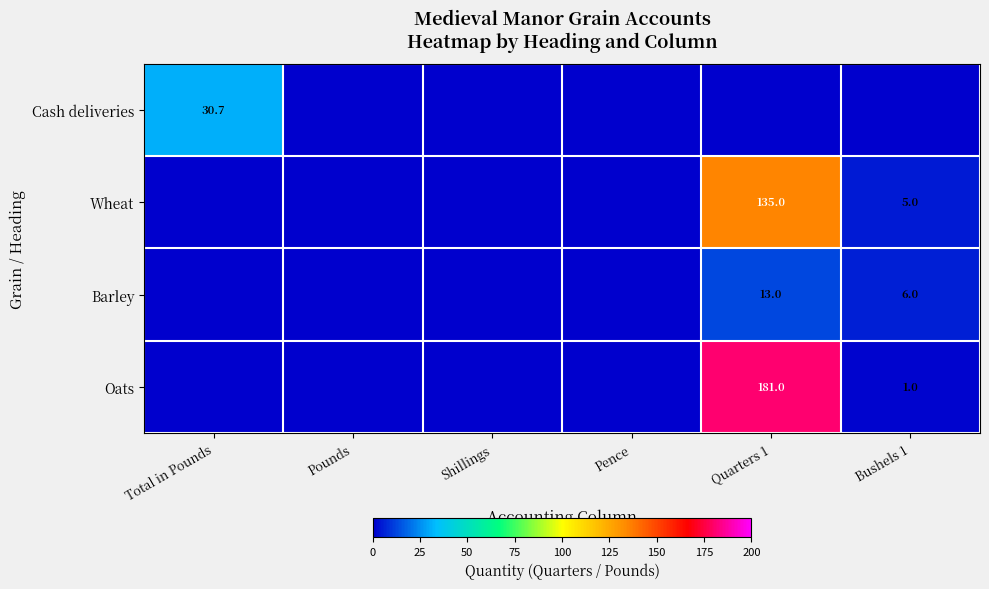

True or false: Oats has a value of 181.0 at Quarters 1.

True